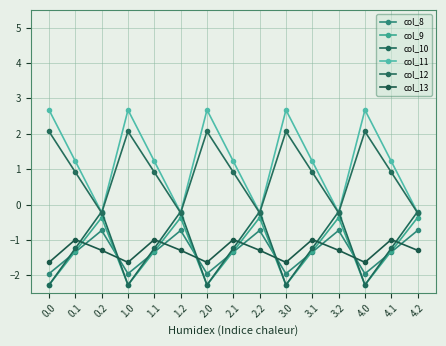

What is the value of the col_11 point at the 10th from the left?

2.7